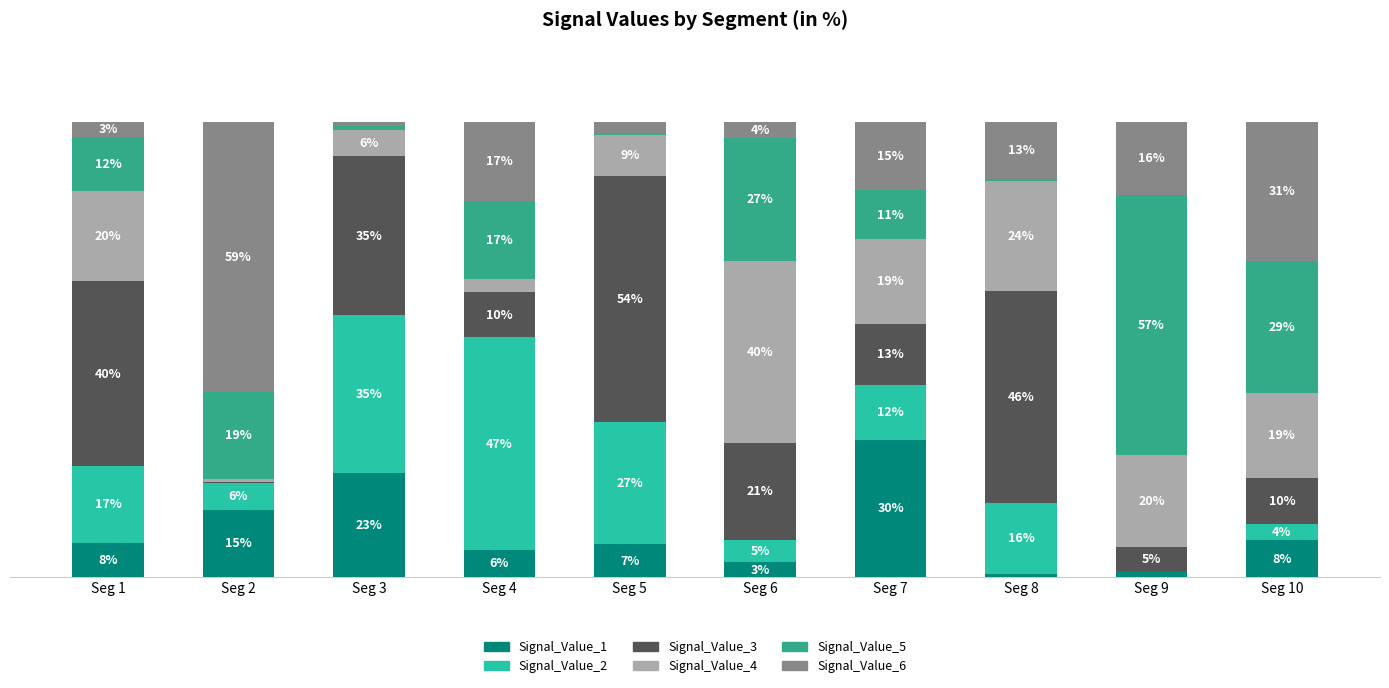

Which has a higher value, Seg 7 or Seg 4?

Seg 7